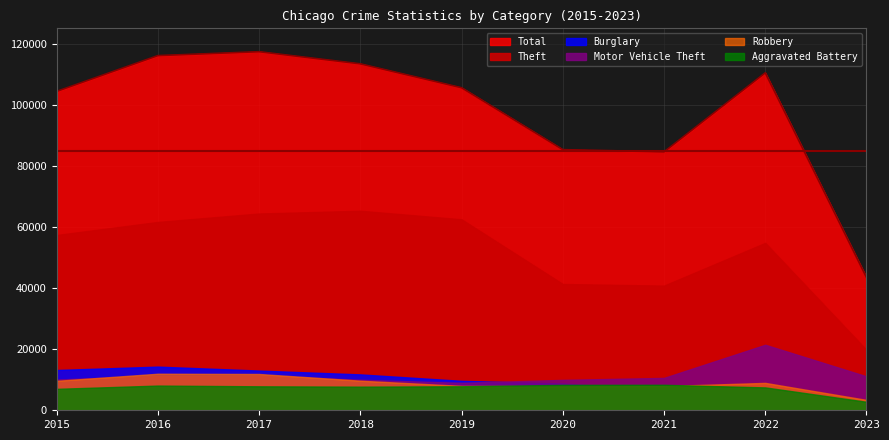

What value does the Motor Vehicle Theft series have at 2021?

10598